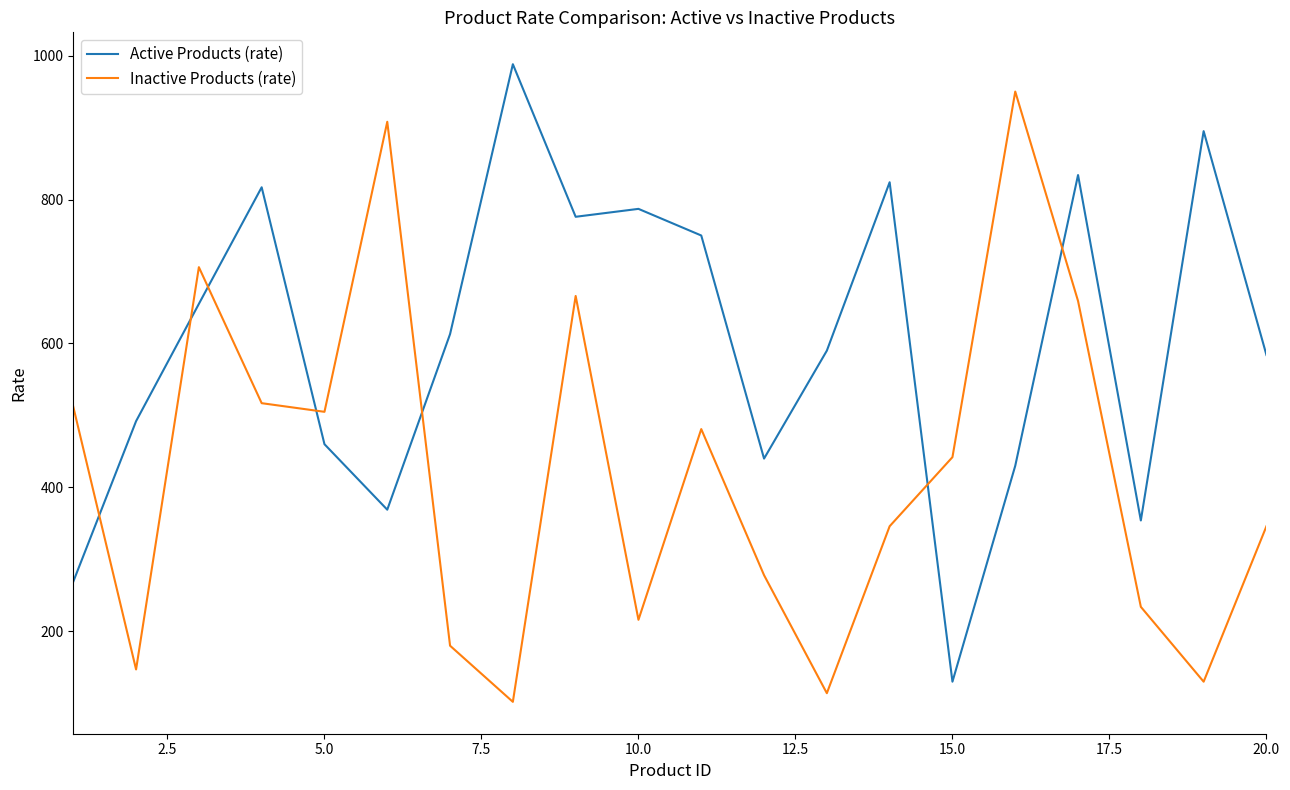

What is the highest value of the Inactive Products (rate) series?

950